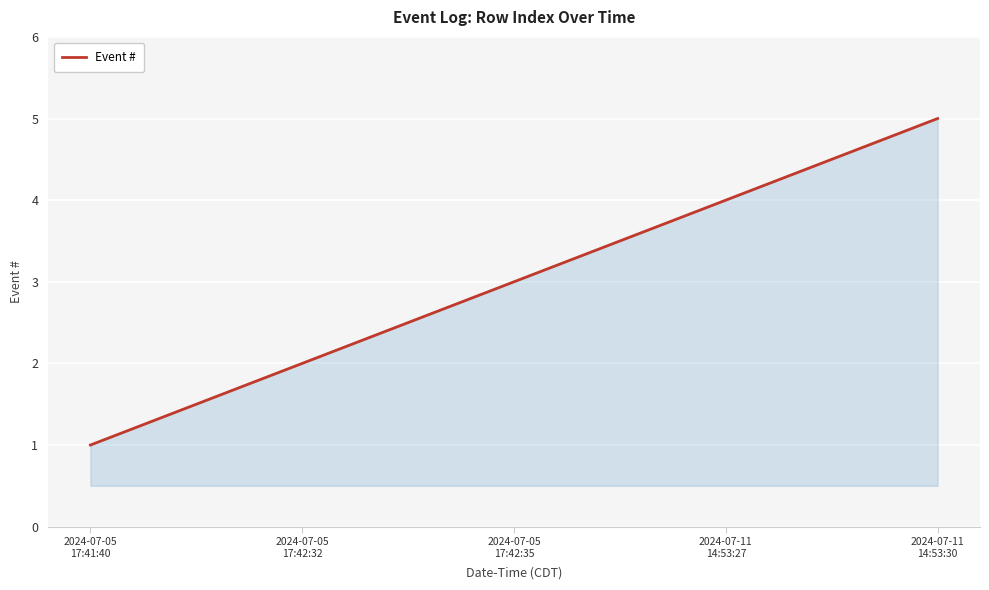

What is the ratio of the value at 2024-07-11
14:53:27 to the value at 2024-07-05
17:42:32?

2.0